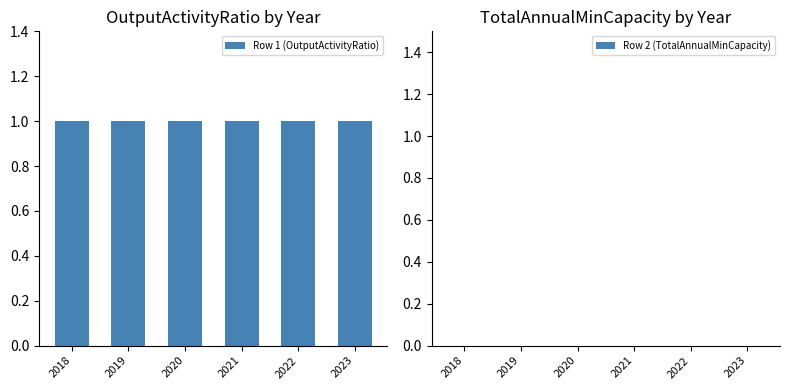

What is the total value across all series at 2018?

1